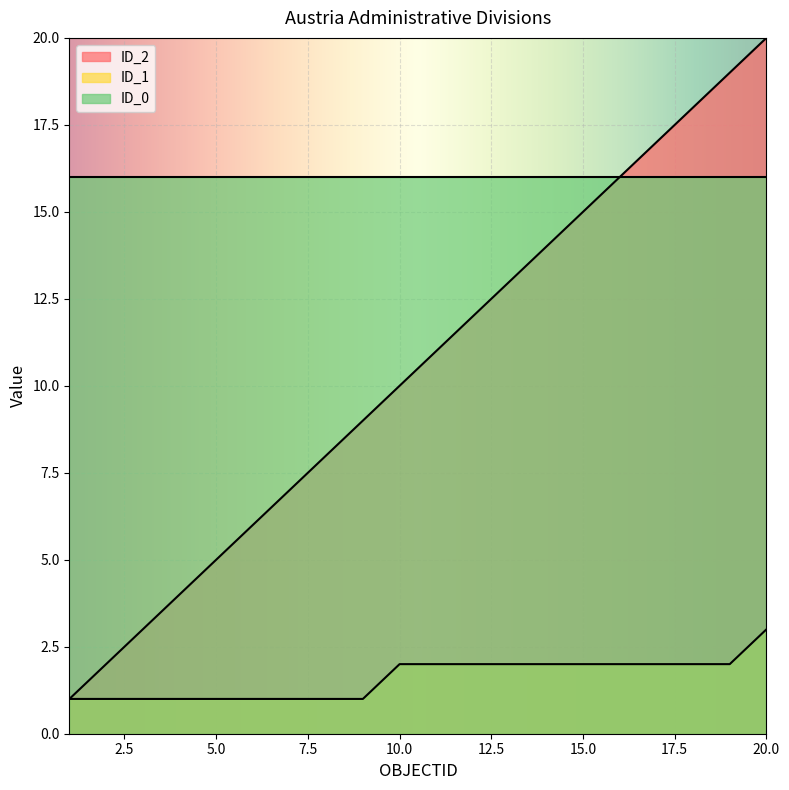

What are all the series names shown in the legend?

ID_2, ID_1, ID_0